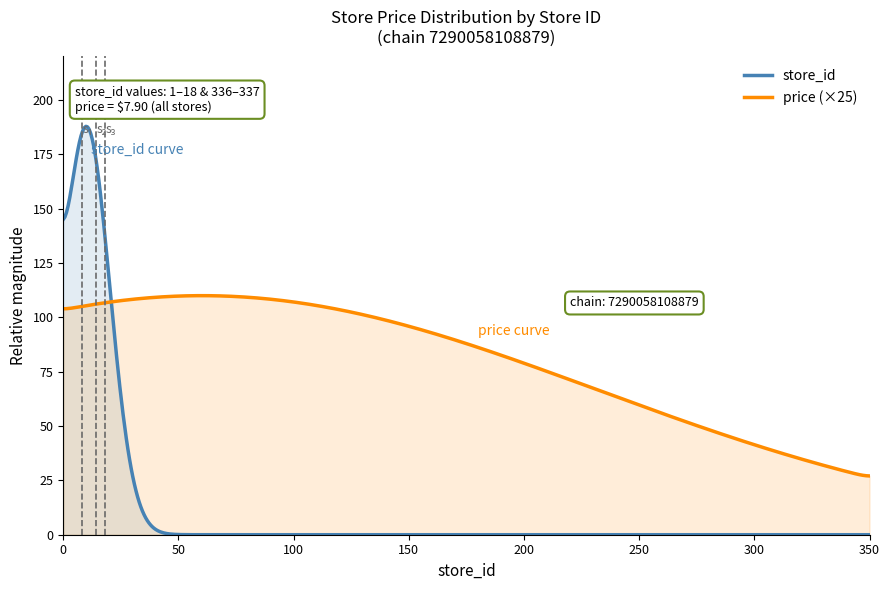

How many lines are shown in the chart?

2